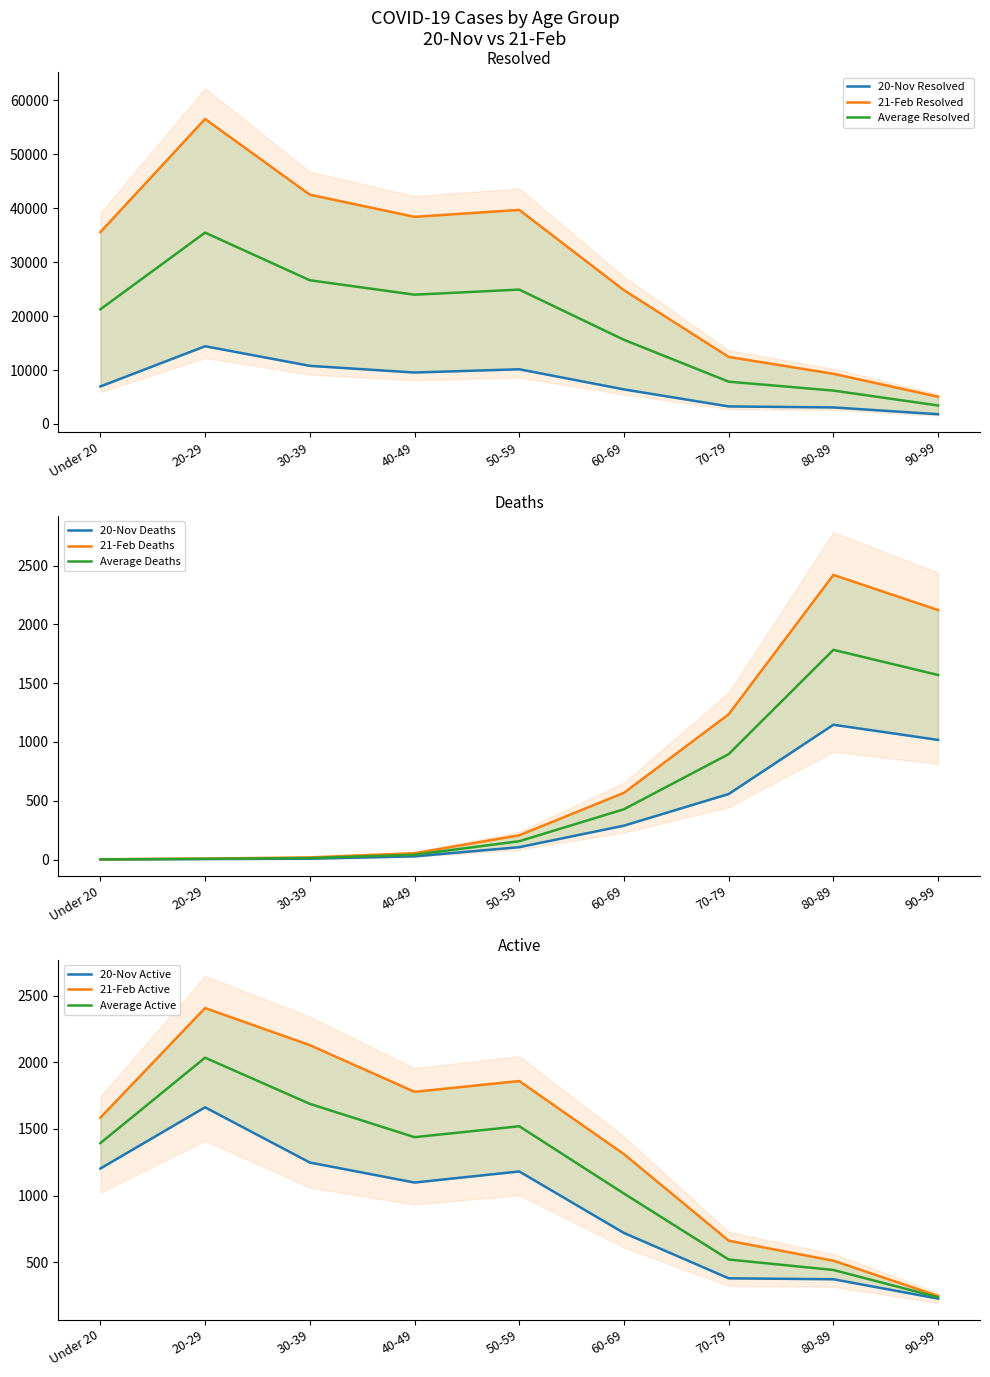

Is this an area chart (filled region under the line)?

No